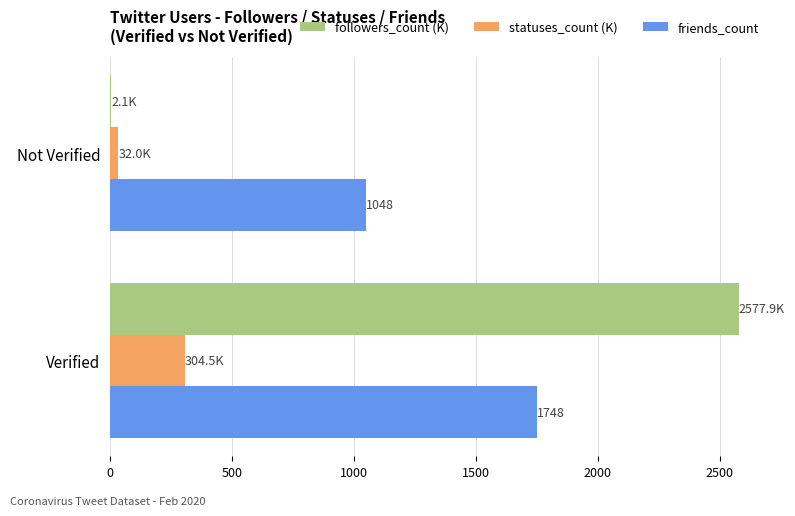

Between Verified and Not Verified, which series saw the biggest shift?

followers_count (K)